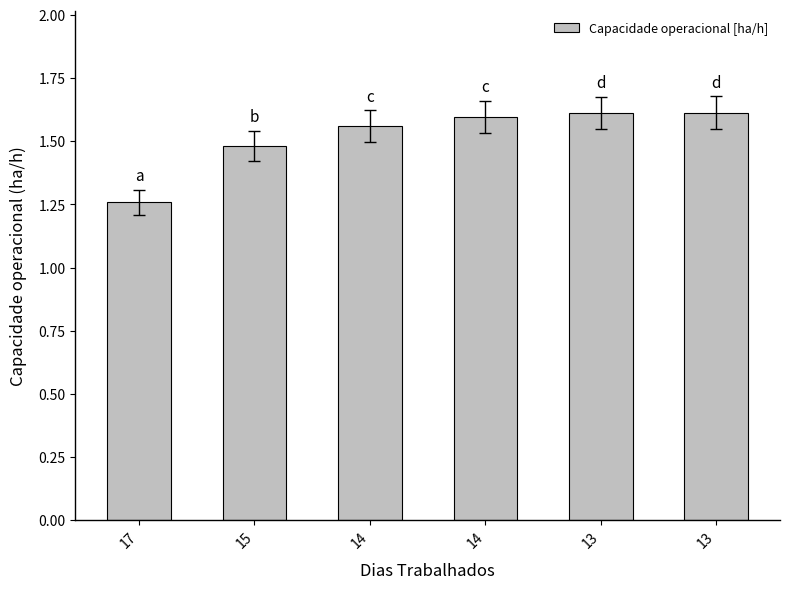

List the labels in order of value, largest first.

13, 13, 14, 14, 15, 17